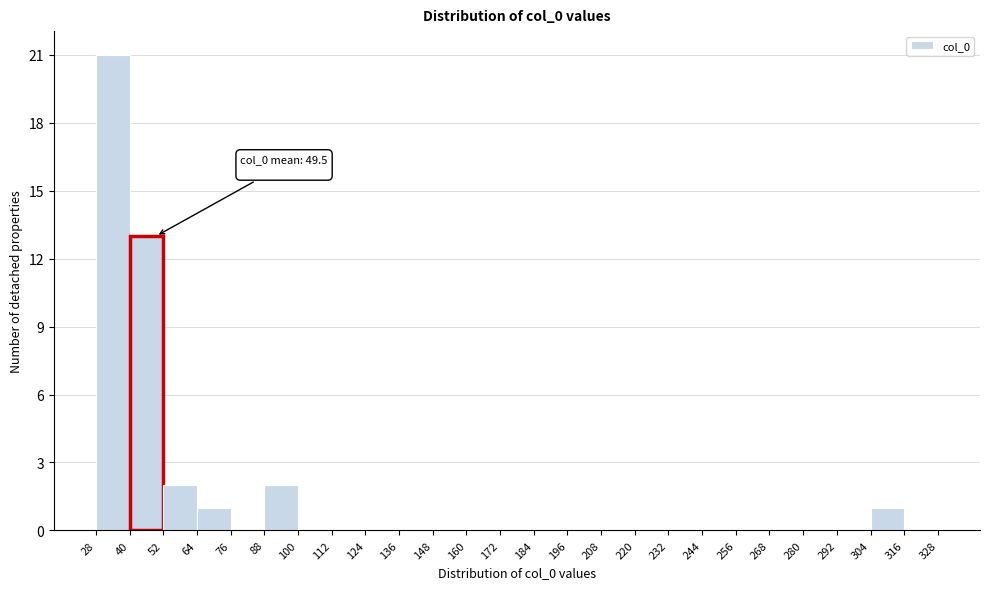

Over which range of the x-axis is the bar tallest?

28 to 40